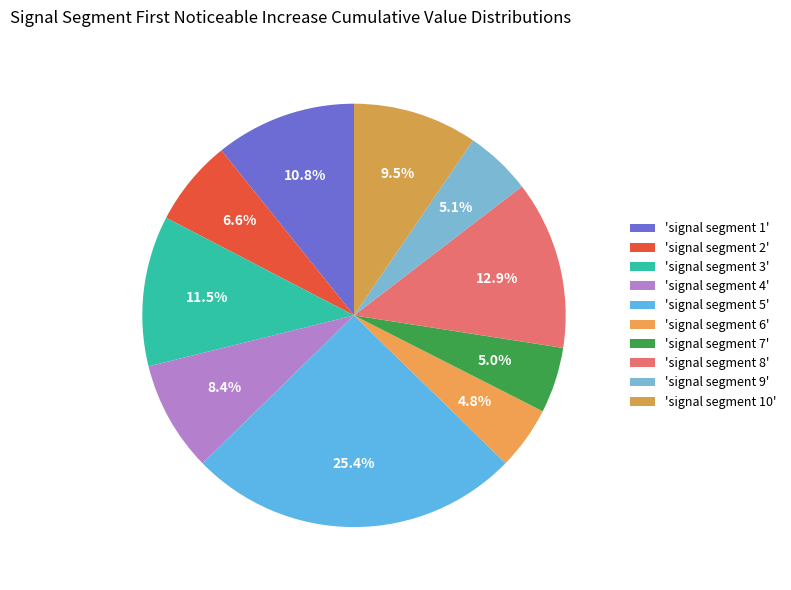

How many segments does this pie chart have?

10